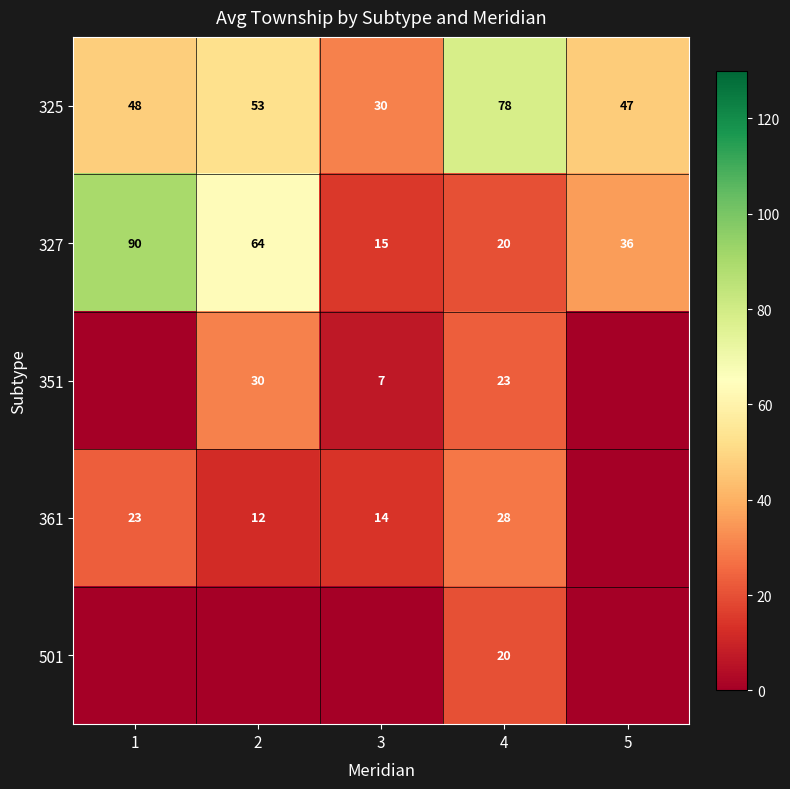

At which label does 327 reach its minimum?

3